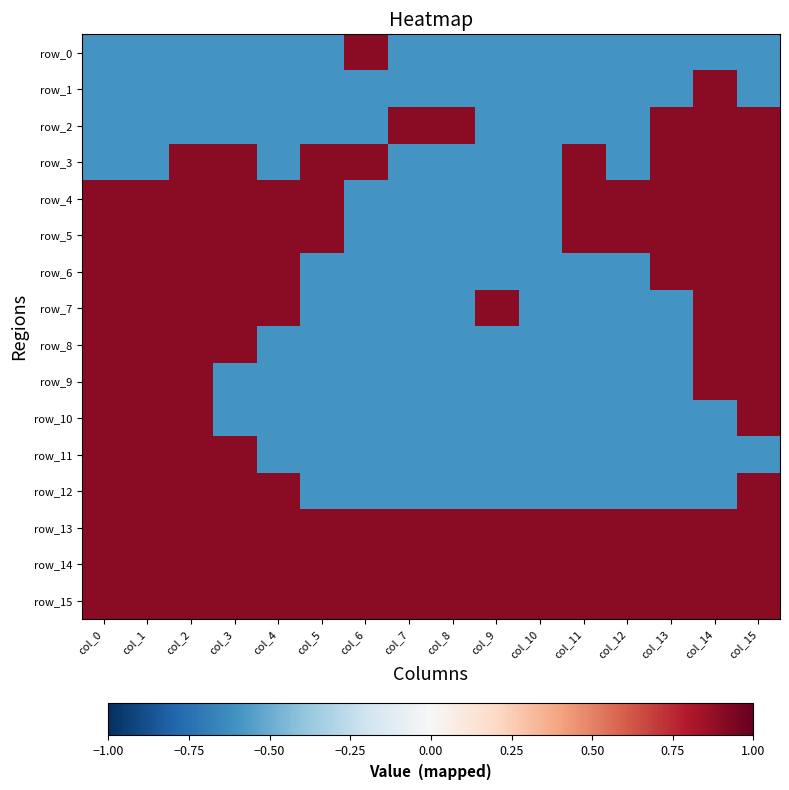

The row_10 series shows -0.4 at col_3. True or false?

False